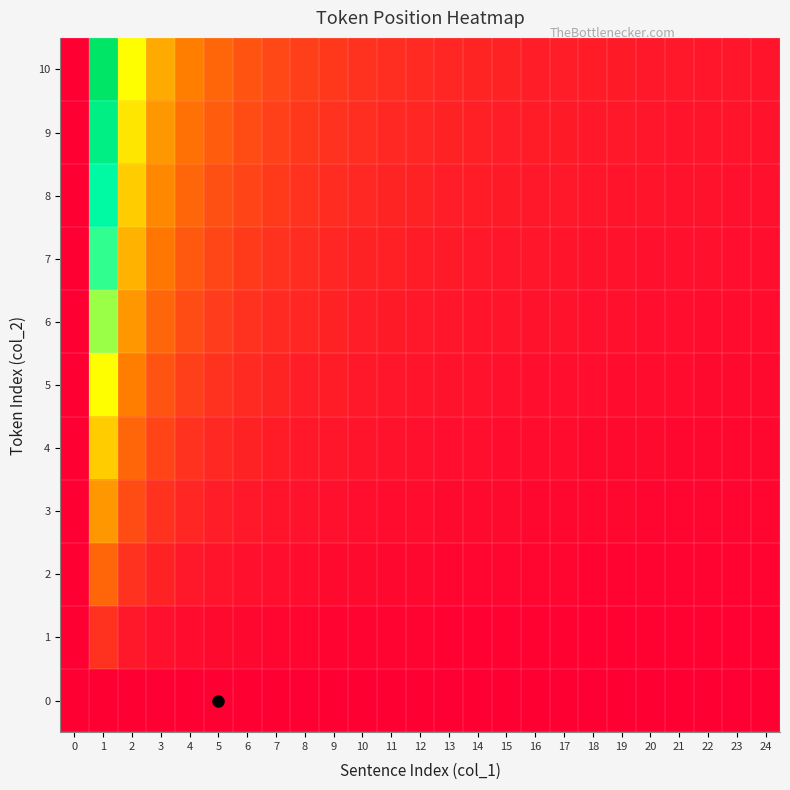

Between 15 and 10, which is larger?

15